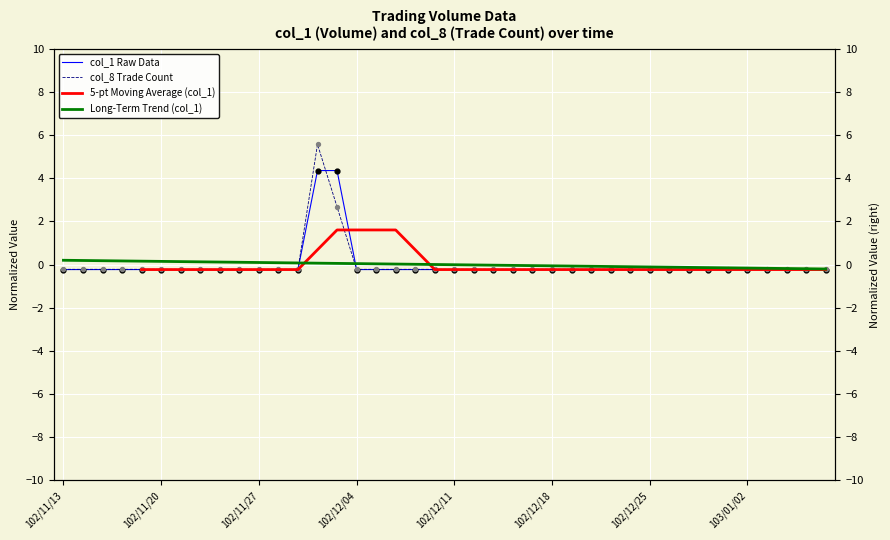

Is the value of 5-pt Moving Average (col_1) at 10 greater than the value of Long-Term Trend (col_1) at 102/11/20?

No